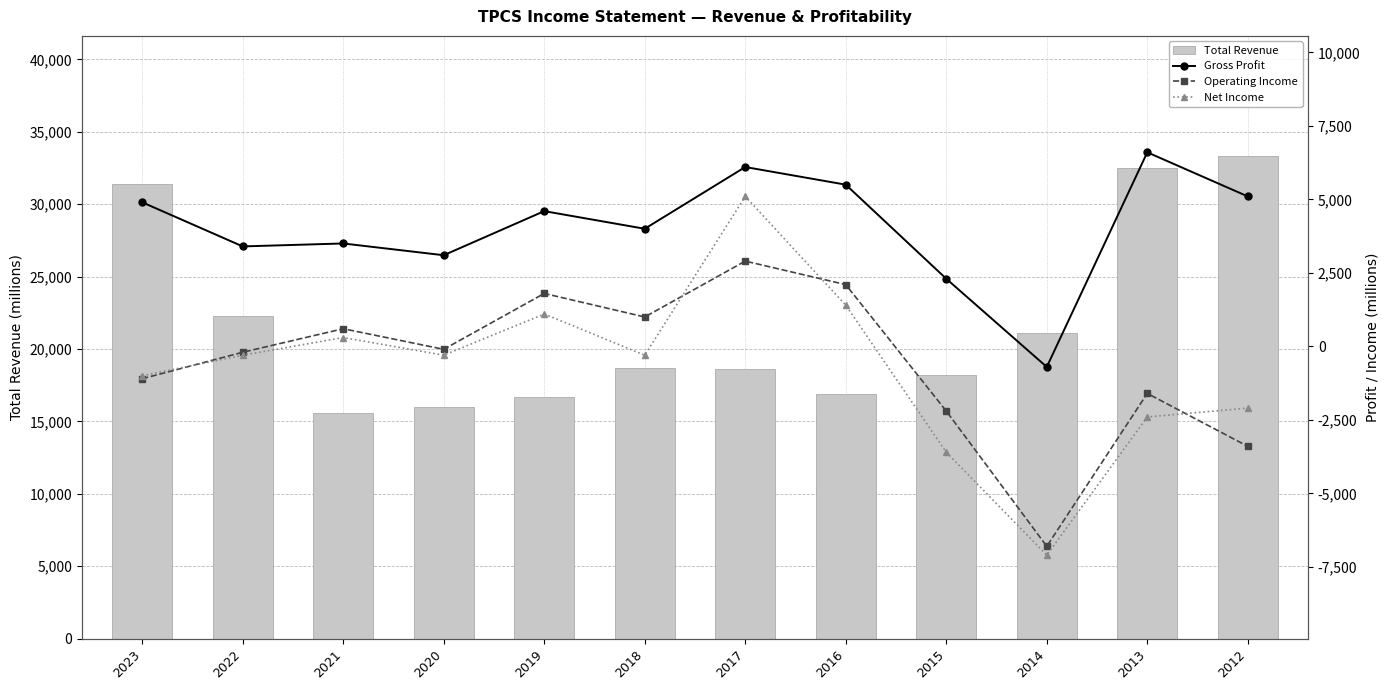

What is the spread (max minus min) of values at 2016?

15500